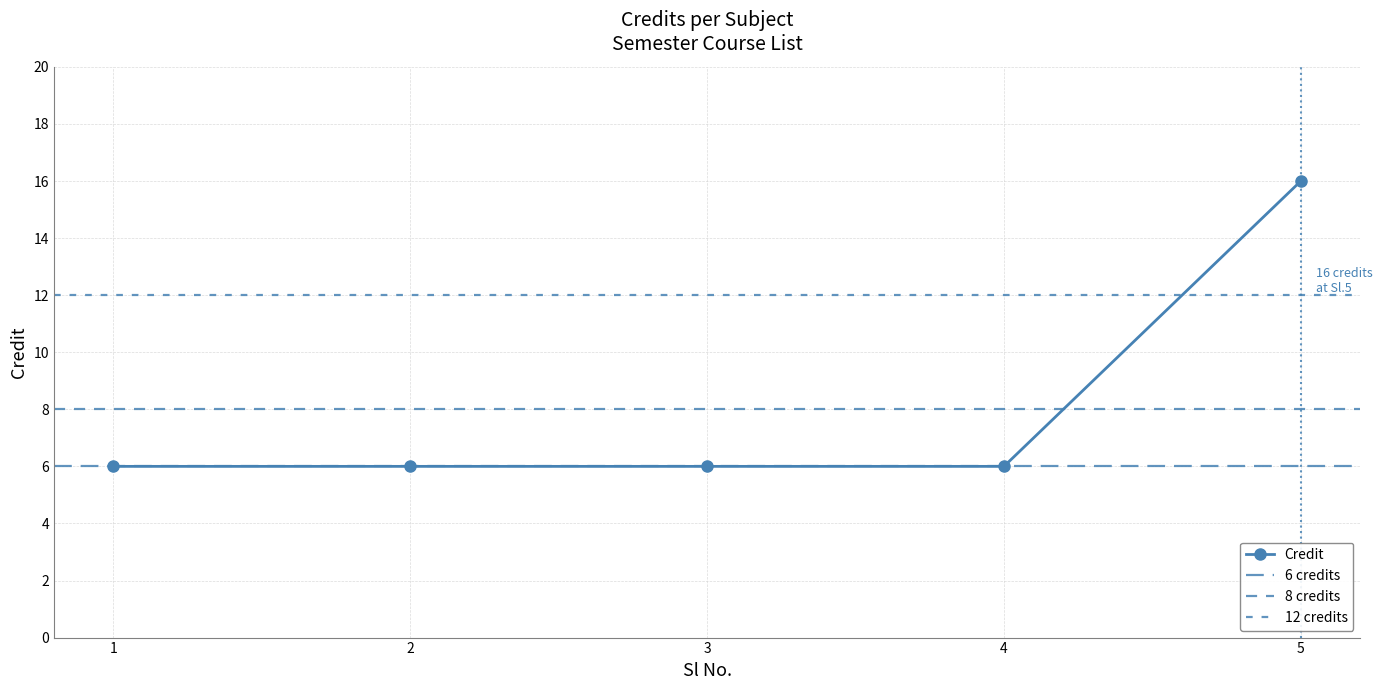

List the labels in order of value, largest first.

5, 1, 2, 3, 4